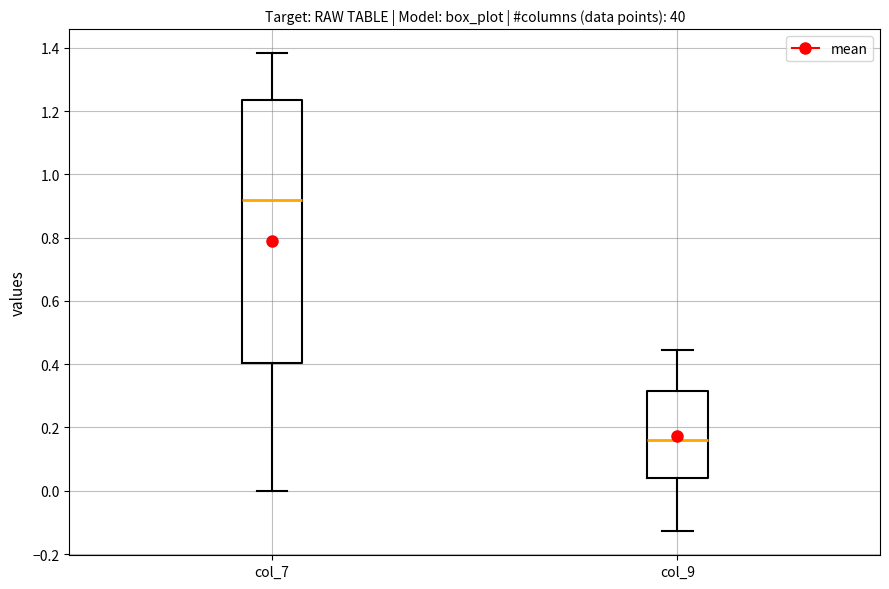

Where does the median line of the box for col_7 sit on the y-axis? The values are not printed on the chart, so give them approximately, as read against the axis.

0.92